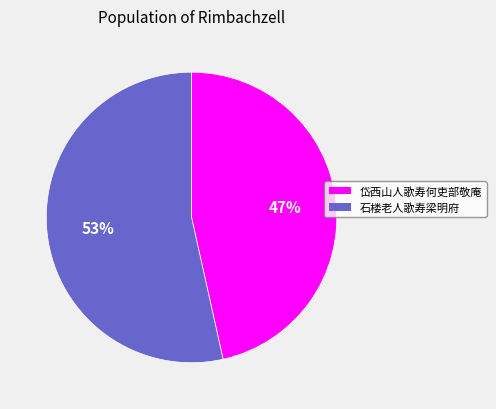

Rank the categories by value from highest to lowest.

石楼老人歌寿梁明府, 岱西山人歌寿何吏部敬庵